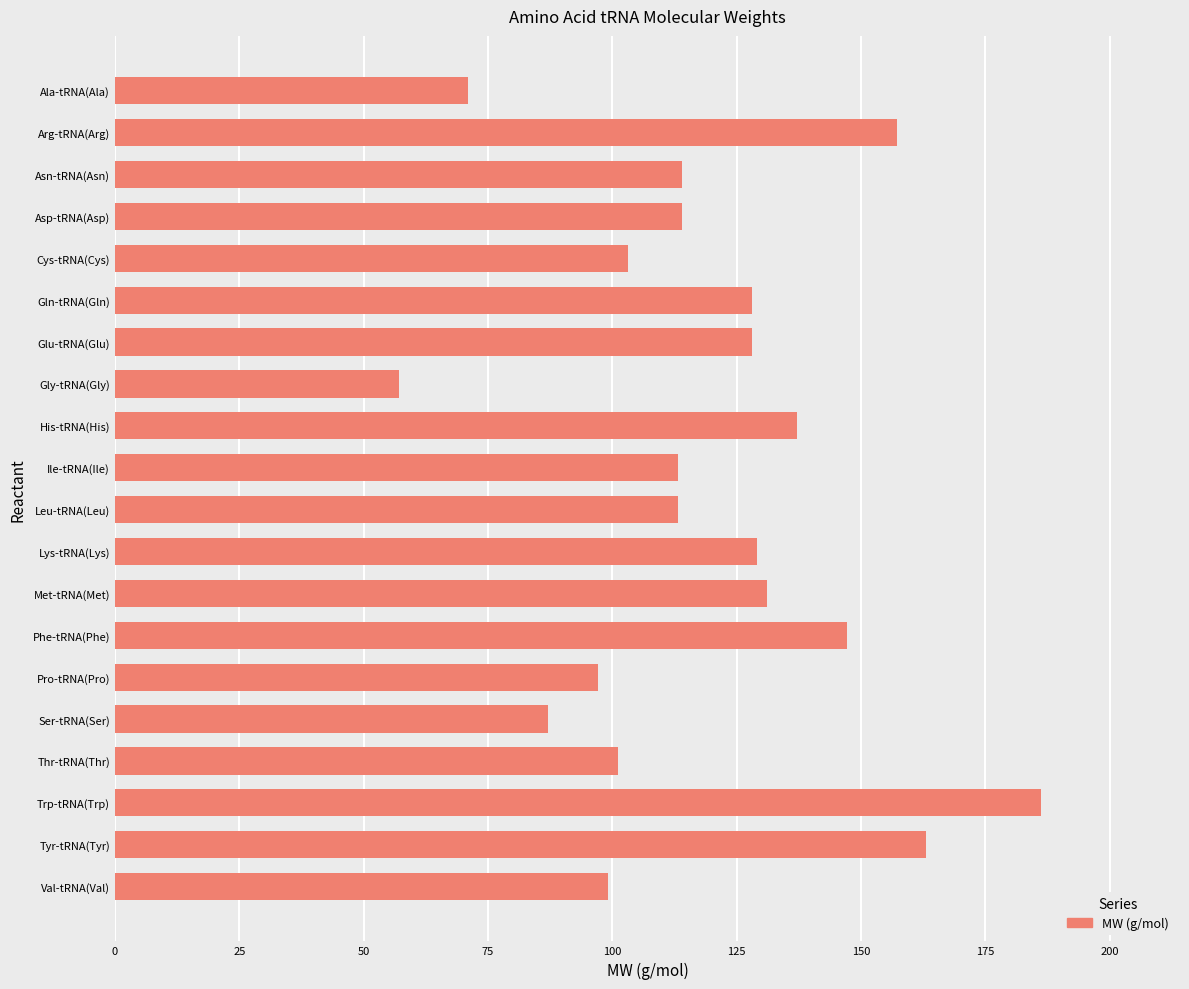

How many series are shown in this chart?

1